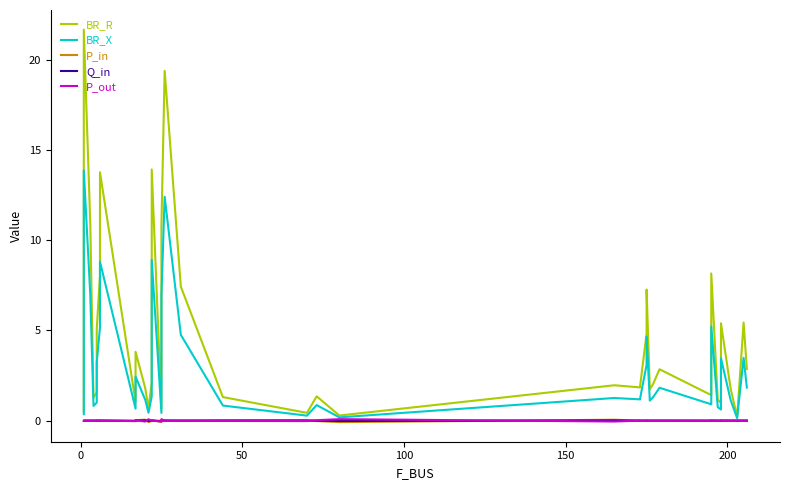

Where is the first local minimum for P_out?

150